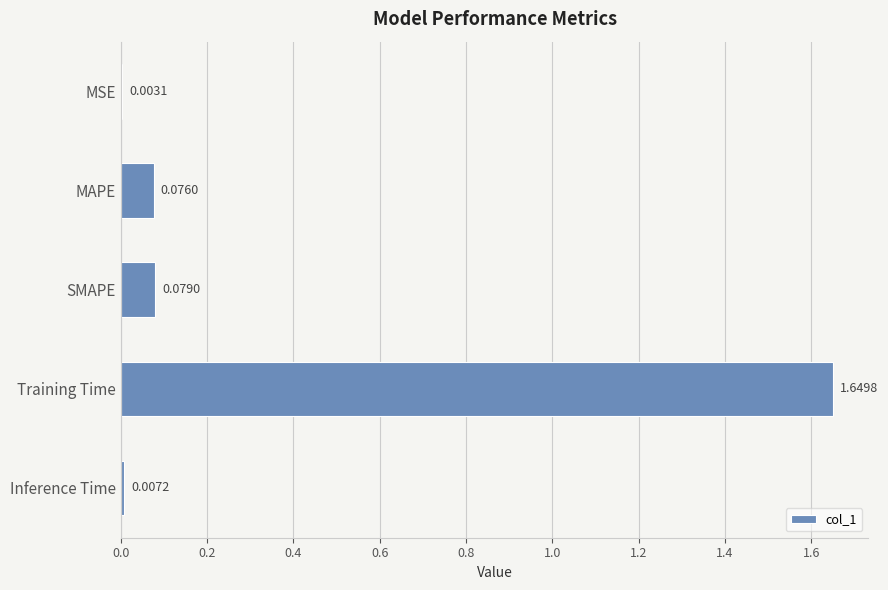

What is the change in value from MSE to SMAPE?

+0.1